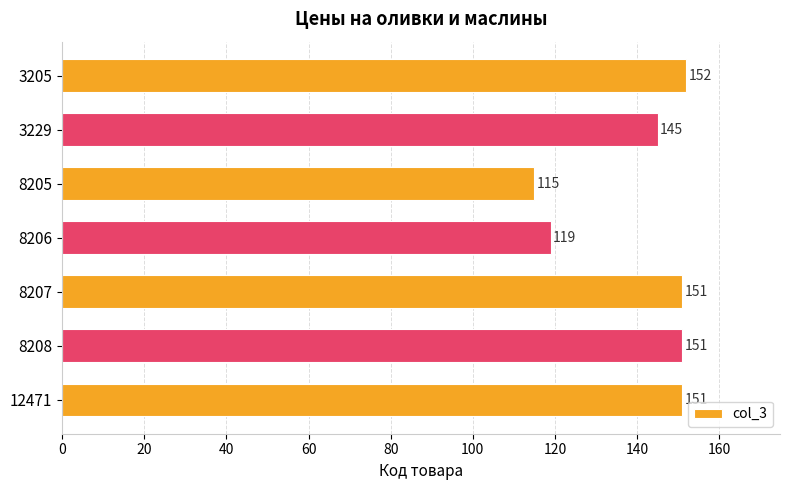

The chart shows a value of 145 at 3229. True or false?

True